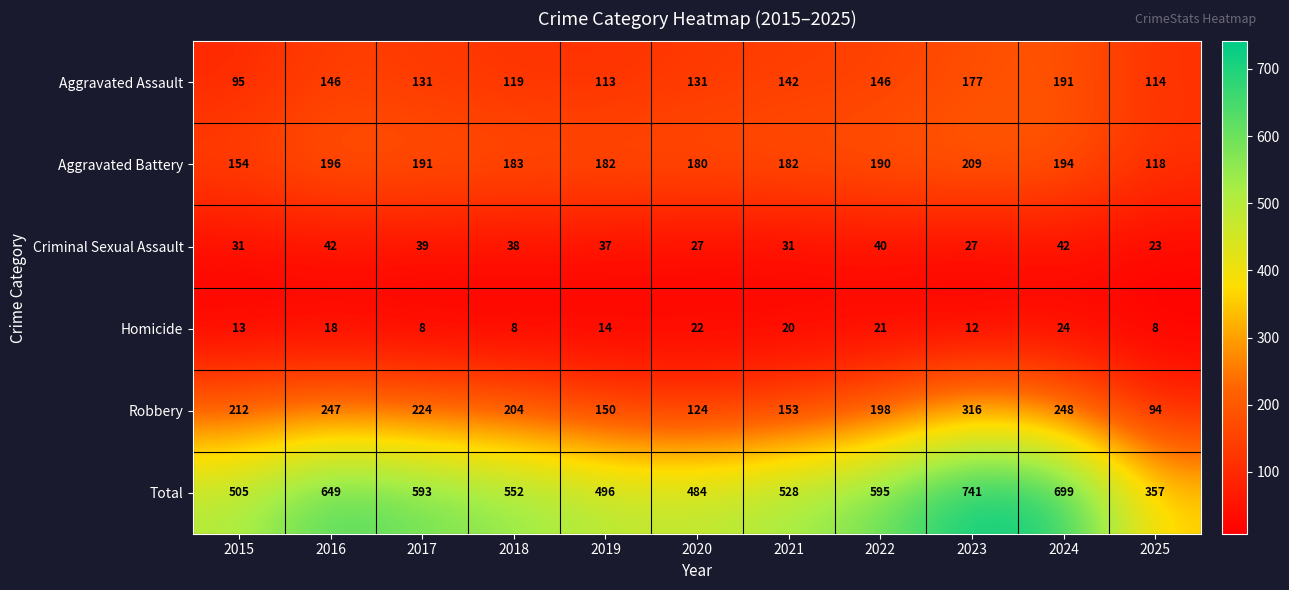

Which series has the largest total across all categories?

Total